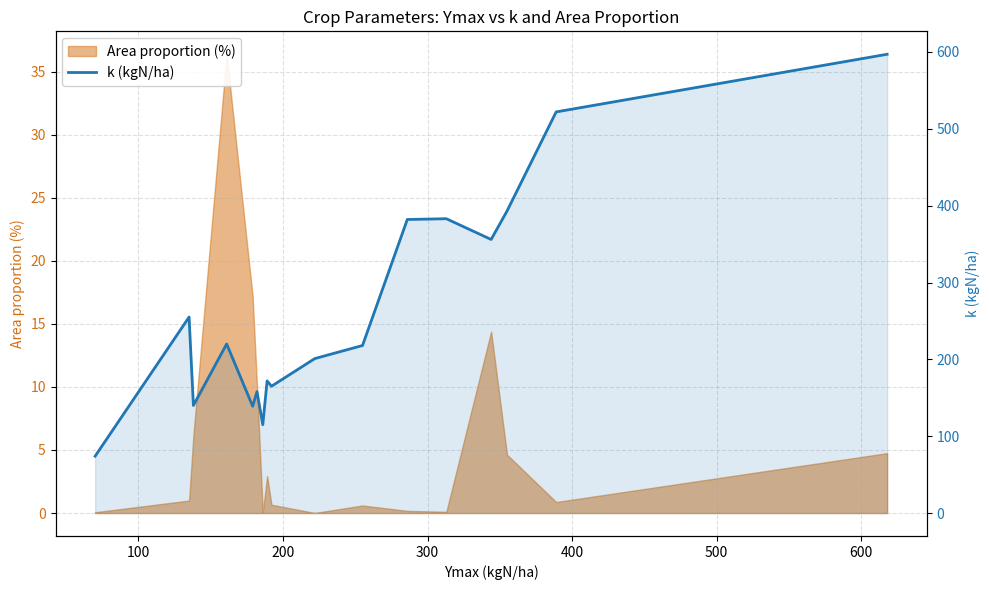

True or false: the data has more than 0 interior local peaks.

True